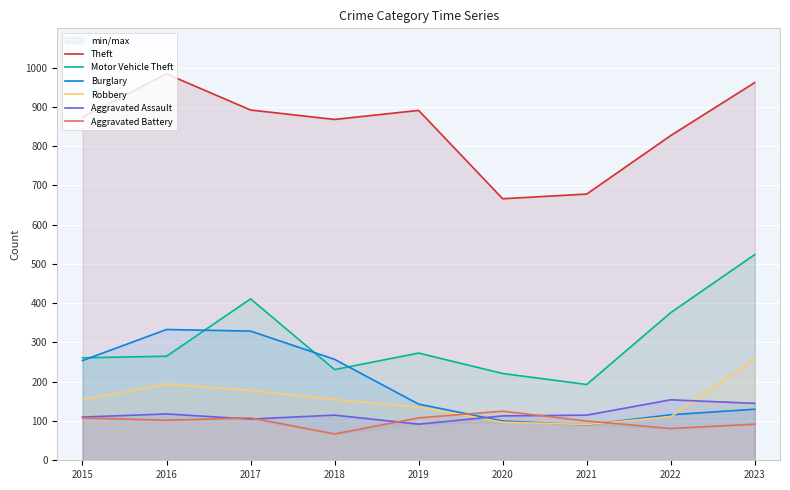

Which series changed the most between 2020 and 2022?

Theft